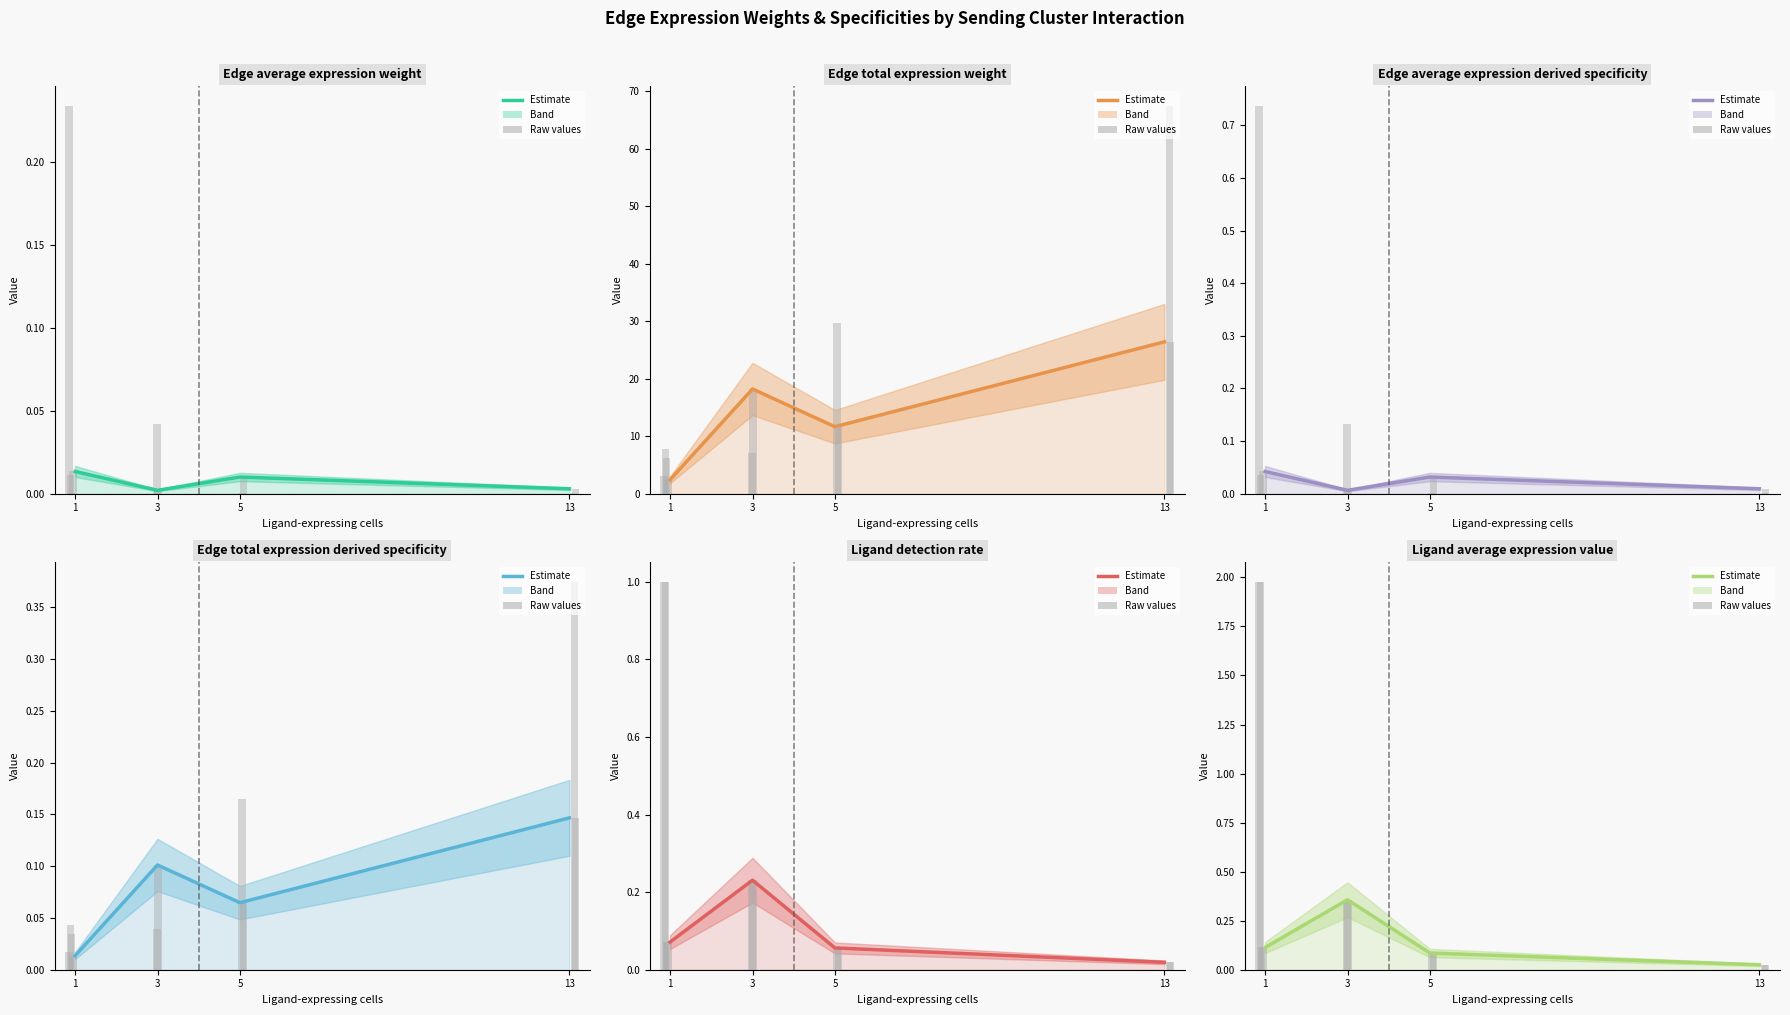

Rank the categories by Ligand average expression value value from lowest to highest.

13, 5, 1, 3